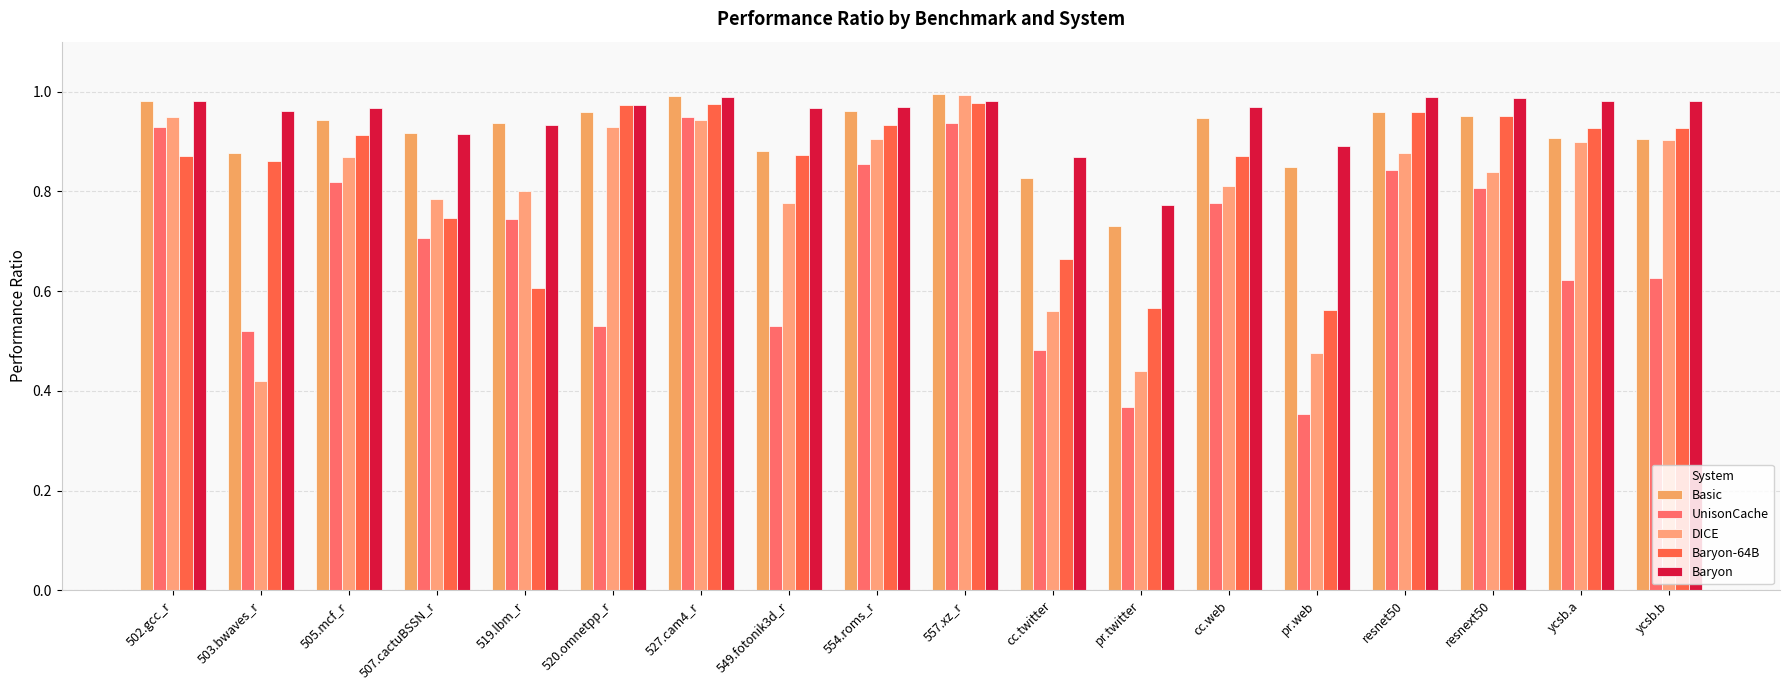

What is the difference between the second highest and second lowest values in the Basic series?

0.2